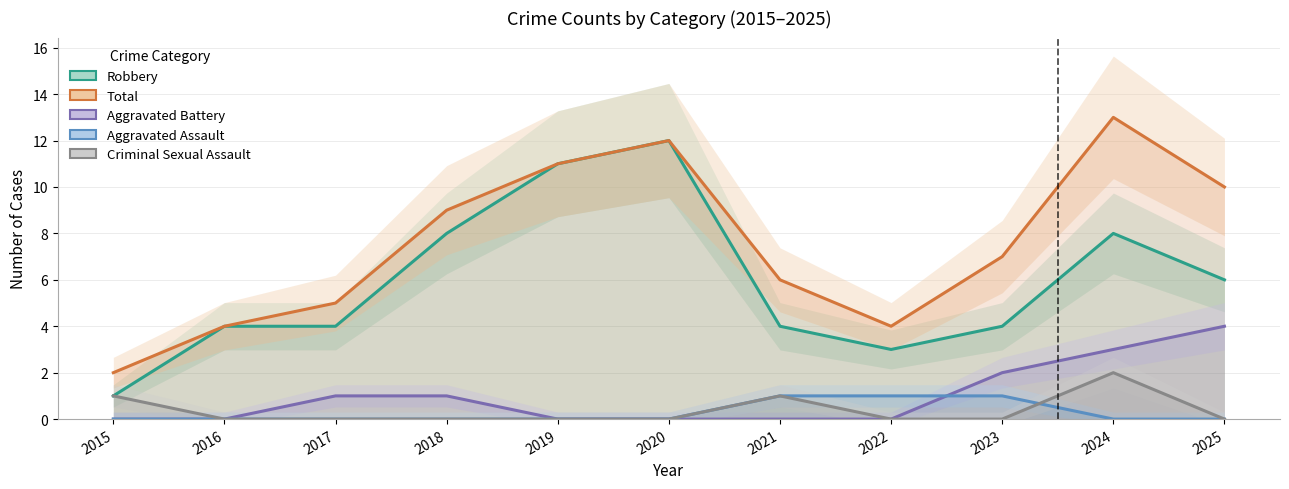

Reading right to left, transcribe all the data shown in this chart.

Robbery: 2025=6	2024=8	2023=4	2022=3	2021=4	2020=12	2019=11	2018=8	2017=4	2016=4	2015=1
Total: 2025=10	2024=13	2023=7	2022=4	2021=6	2020=12	2019=11	2018=9	2017=5	2016=4	2015=2
Aggravated Battery: 2025=4	2024=3	2023=2	2022=0	2021=0	2020=0	2019=0	2018=1	2017=1	2016=0	2015=0
Aggravated Assault: 2025=0	2024=0	2023=1	2022=1	2021=1	2020=0	2019=0	2018=0	2017=0	2016=0	2015=0
Criminal Sexual Assault: 2025=0	2024=2	2023=0	2022=0	2021=1	2020=0	2019=0	2018=0	2017=0	2016=0	2015=1